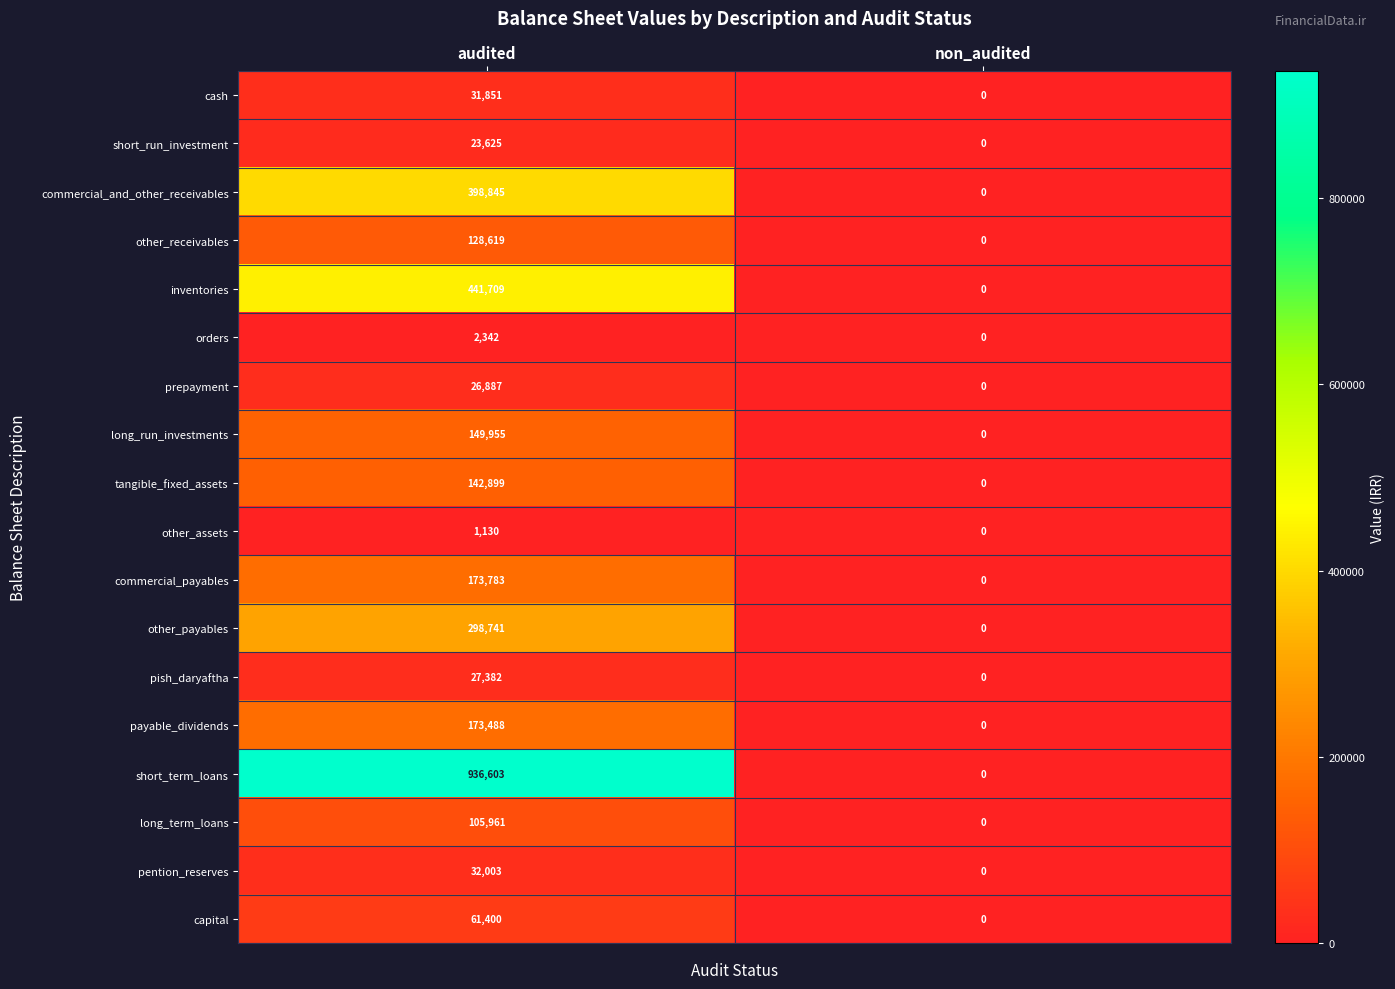

What is the difference between the prepayment values at non_audited and audited?

26887